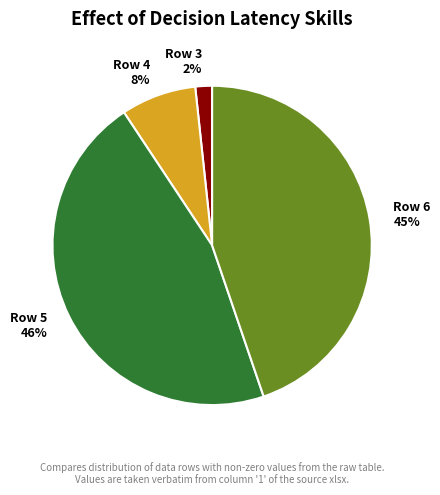

To the nearest percent, what is the average slice percentage?

25%